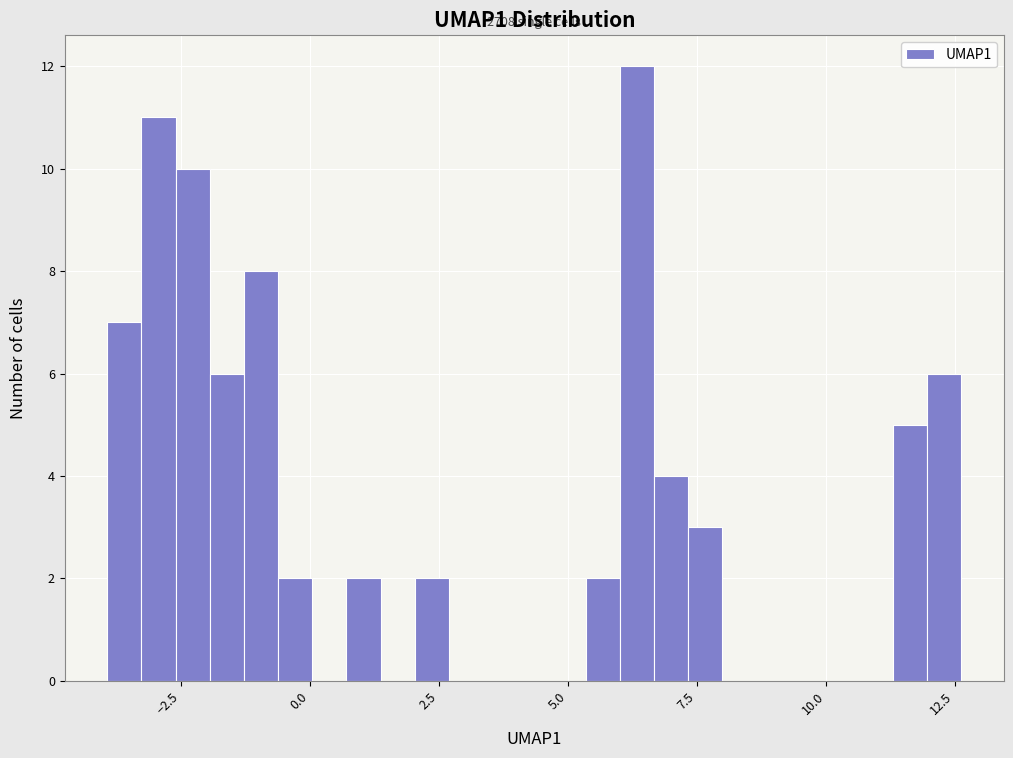

Read against the x-axis, roughly where is the centre of the tallest bar?

6.5